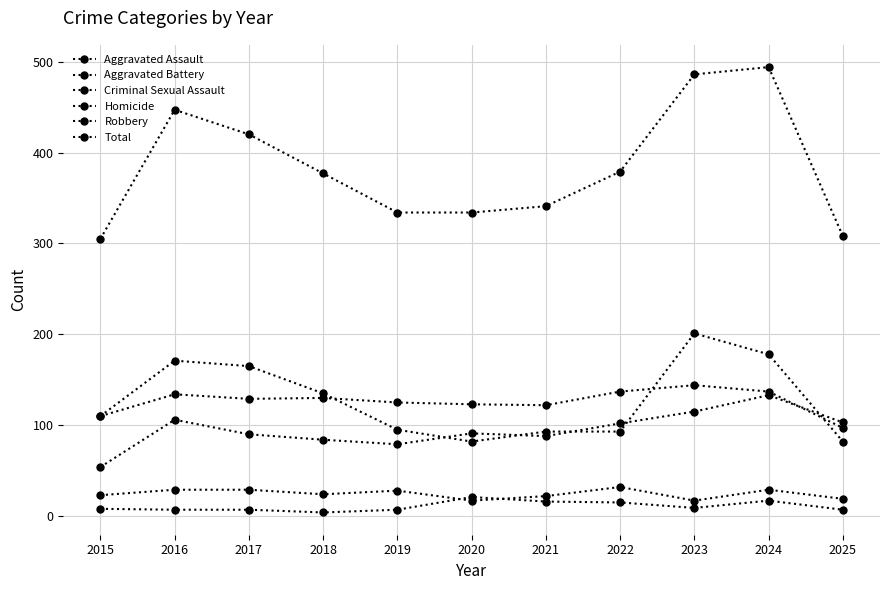

How many distinct data groups are displayed?

6